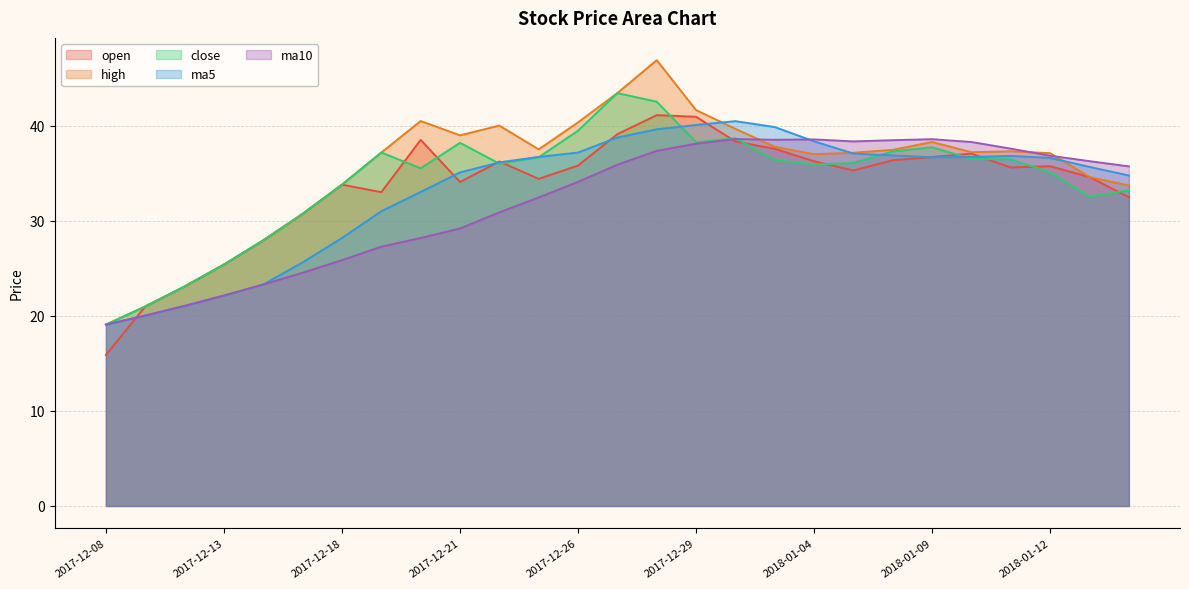

Which has a higher value, 2017-12-11 or 2018-01-05?

2018-01-05